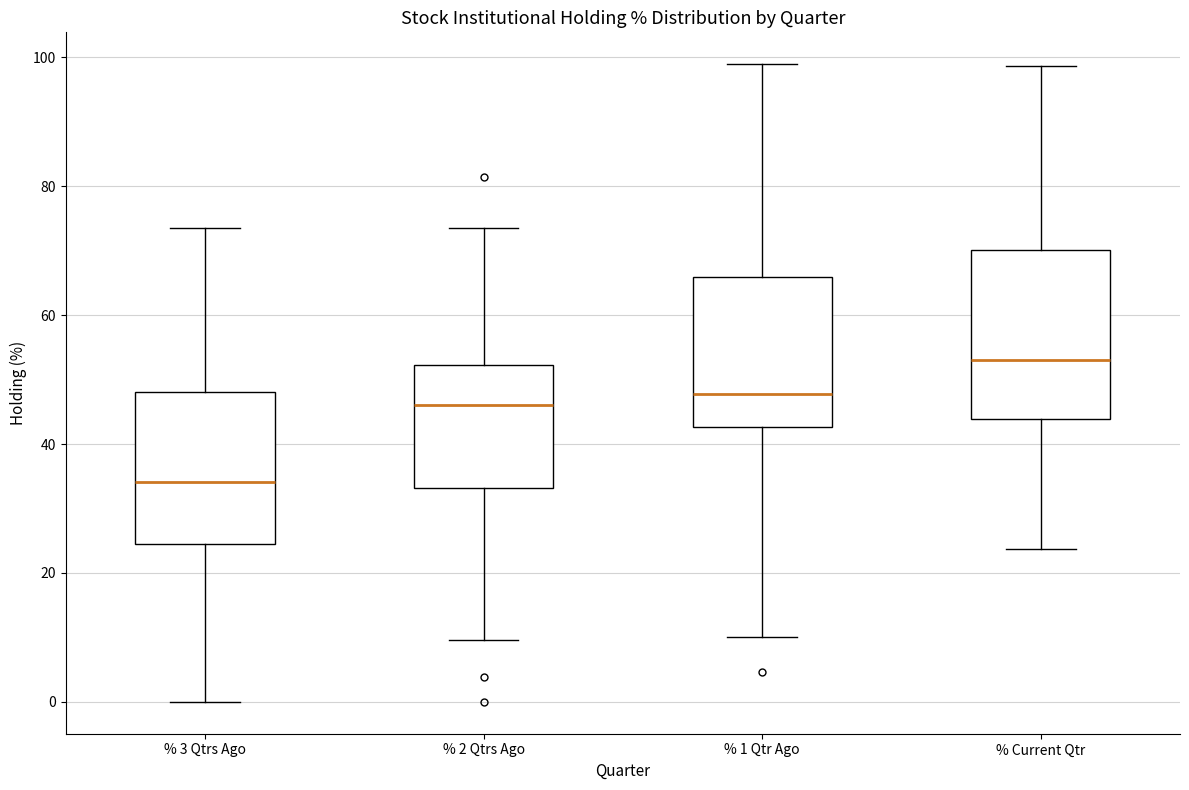

Reading left to right, transcribe this box plot: for each box, give where its median line is, the range the box spans, and where its two whiskers end, as read against the y-axis. The values are not printed on the chart, so give them approximately, as read against the axis.

% 3 Qtrs Ago: median 34, box 24 to 48, whiskers 0 to 74
% 2 Qtrs Ago: median 46, box 34 to 52, whiskers 10 to 74
% 1 Qtr Ago: median 48, box 42 to 66, whiskers 10 to 98
% Current Qtr: median 54, box 44 to 70, whiskers 24 to 98